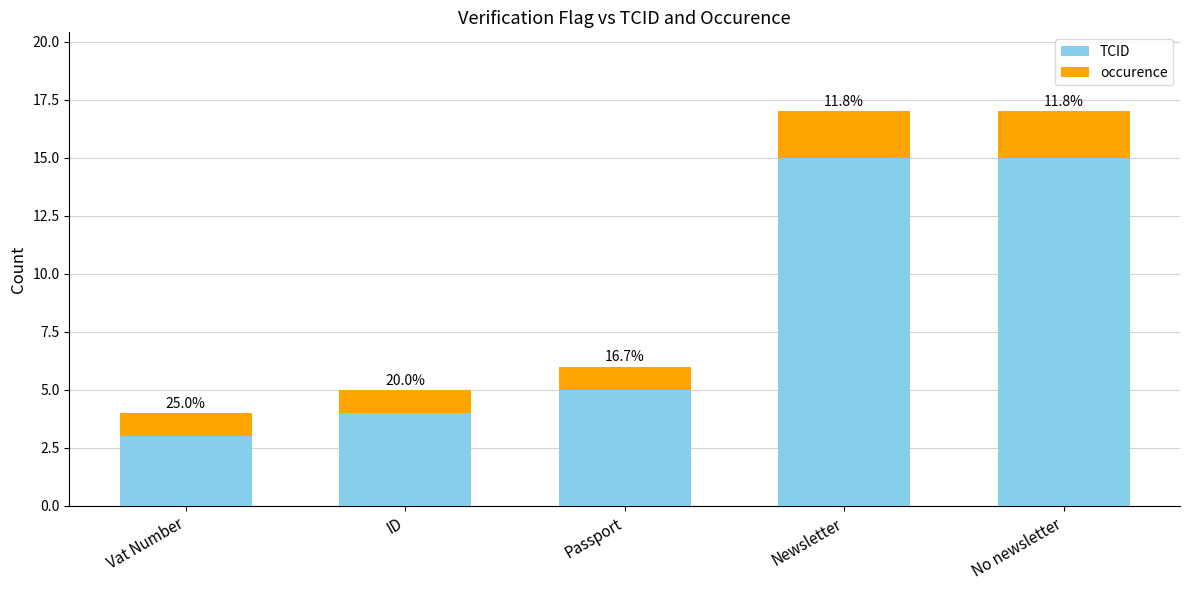

What is the sum of all occurence values?

7